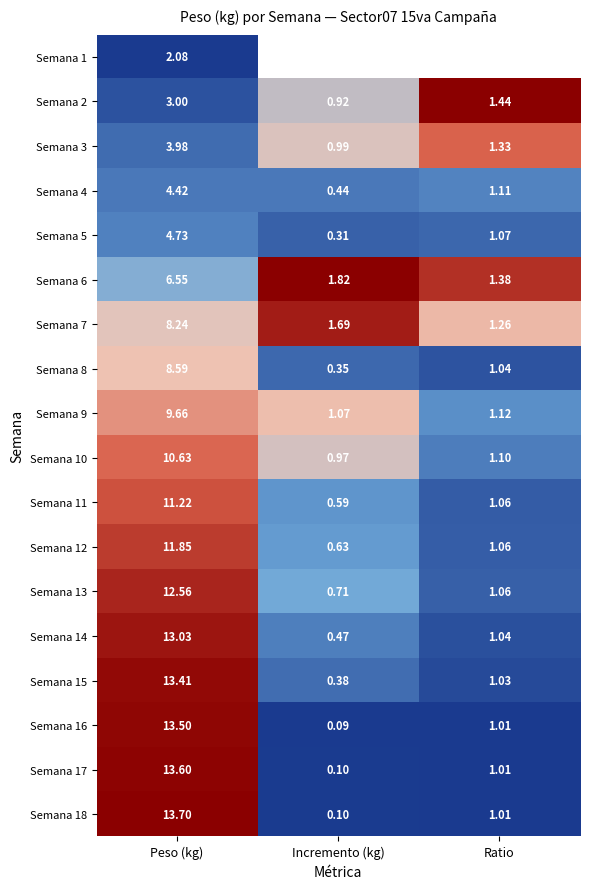

Which category has the lowest value in the Semana 18 series?

Incremento (kg)